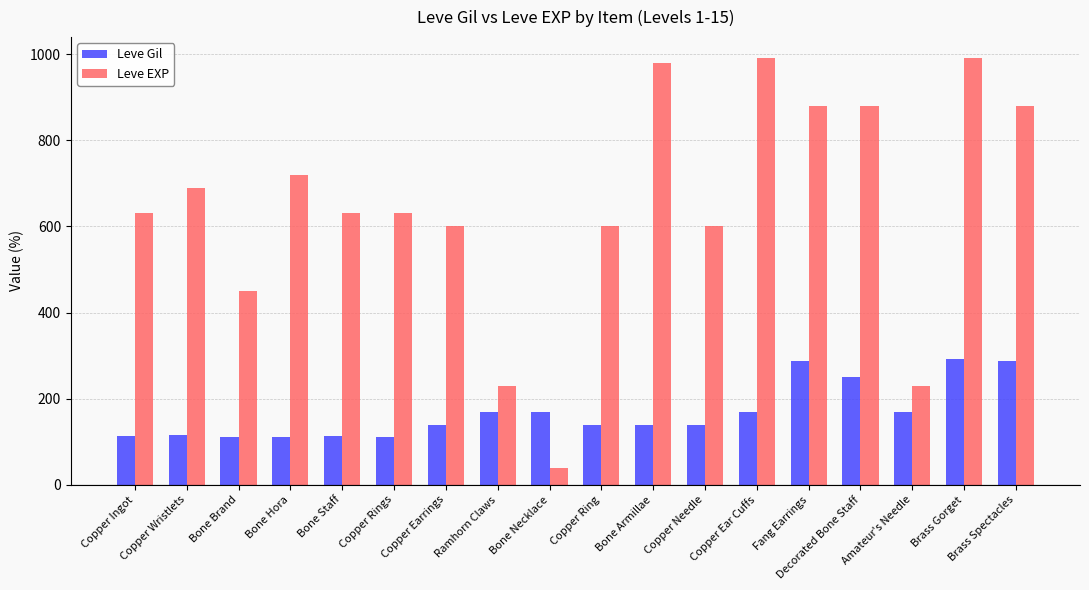

How many distinct data groups are displayed?

2